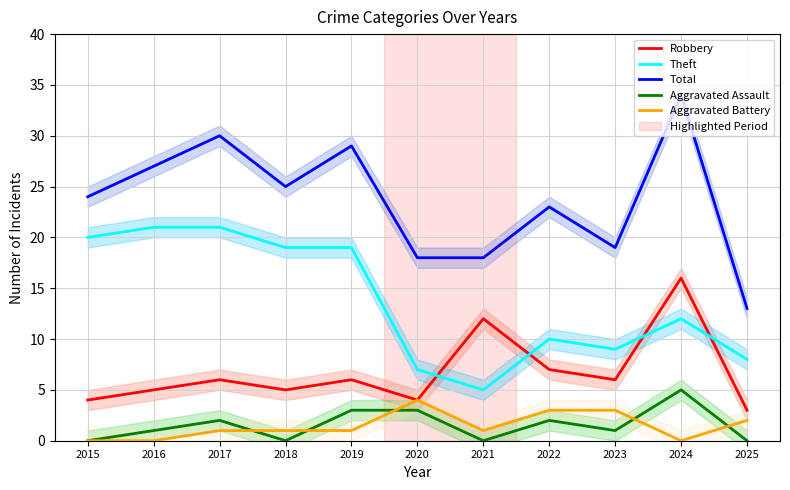

What is the maximum value shown in the chart?

34